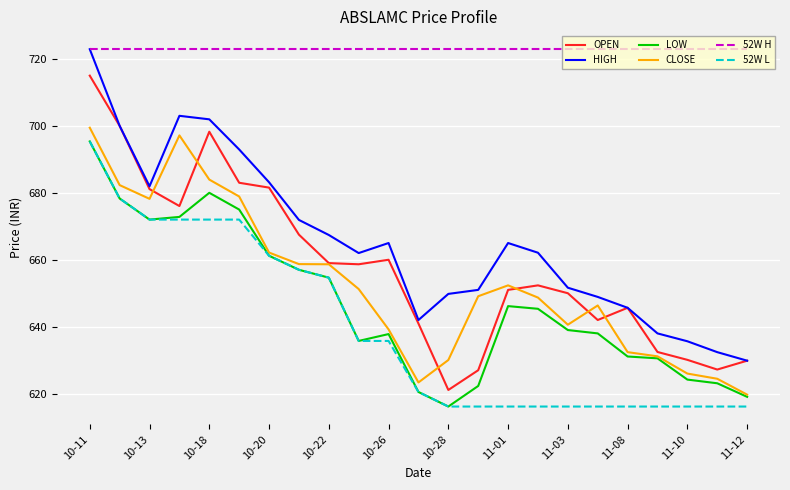

What is the highest value of the CLOSE series?

699.5